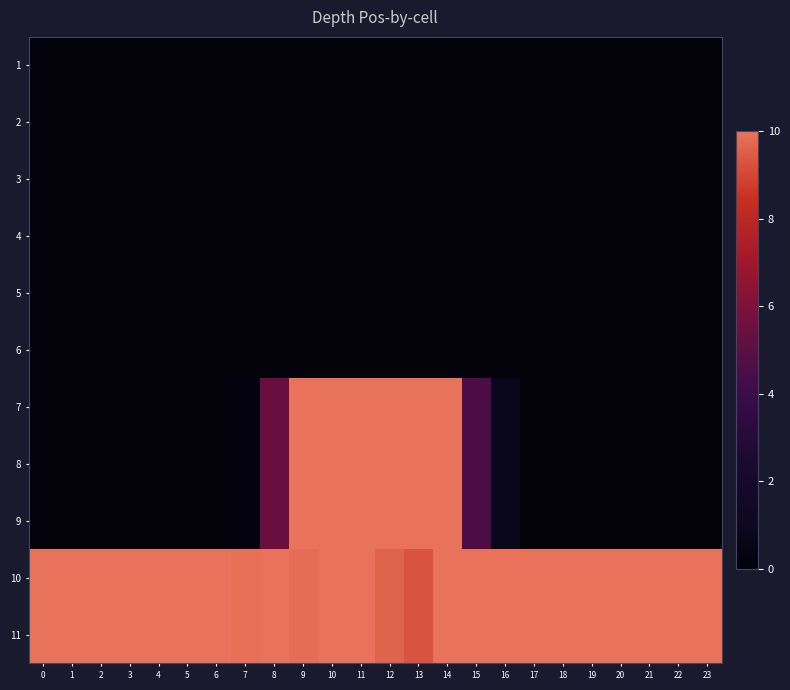

Rank the series by their maximum value, from highest to lowest.

10, 11, 7, 8, 9, 1, 2, 3, 4, 5, 6